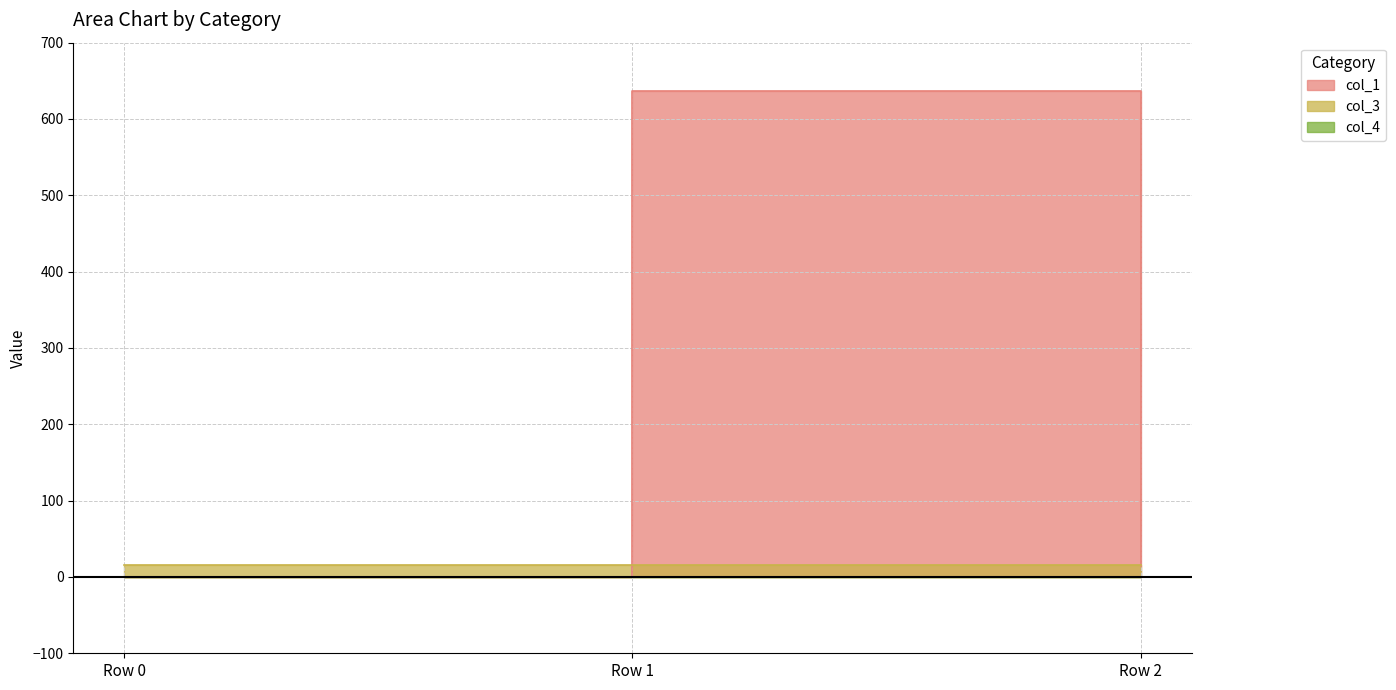

How many categories are shown in the chart?

3